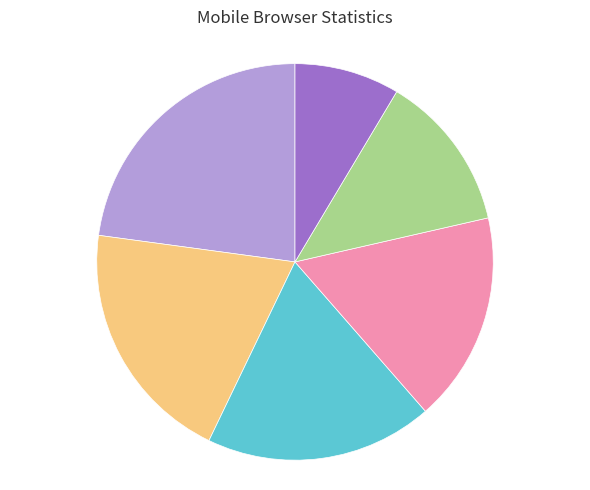

Does any single category account for the majority?

No